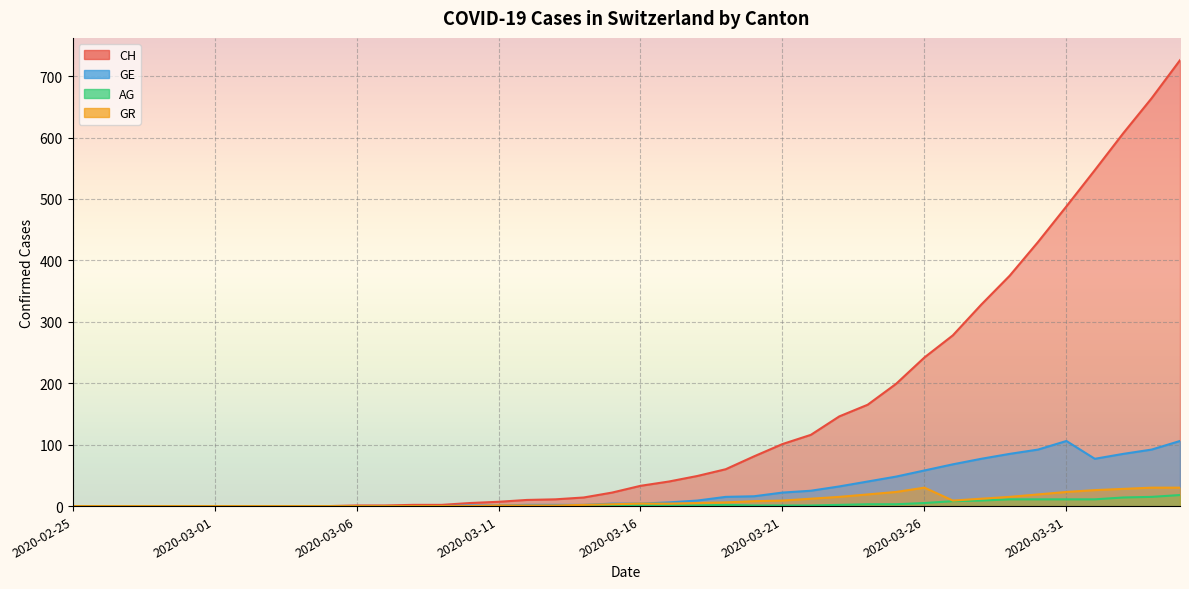

What is the average value of the GE series?

27